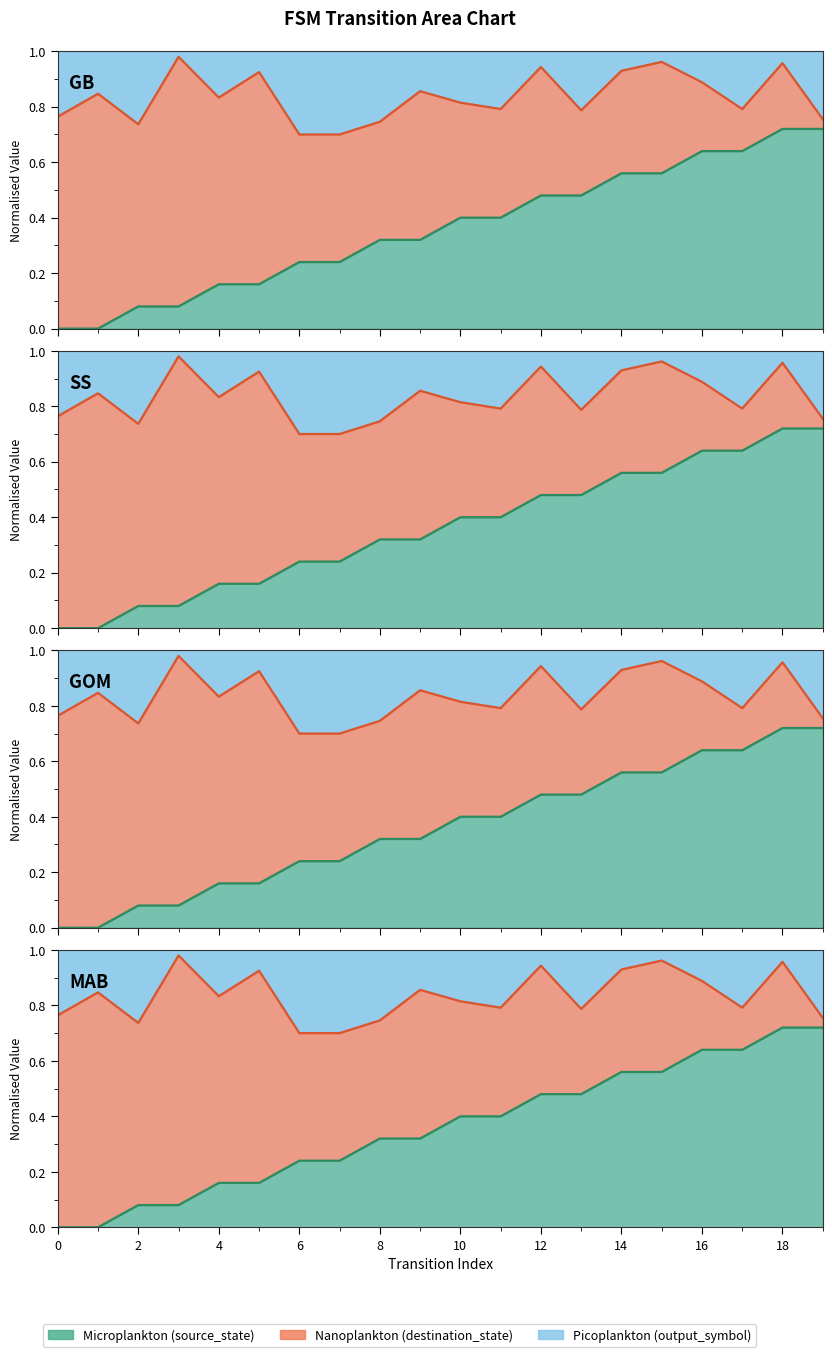

What is the value of the destination_state point at the 18th from the left?

0.8